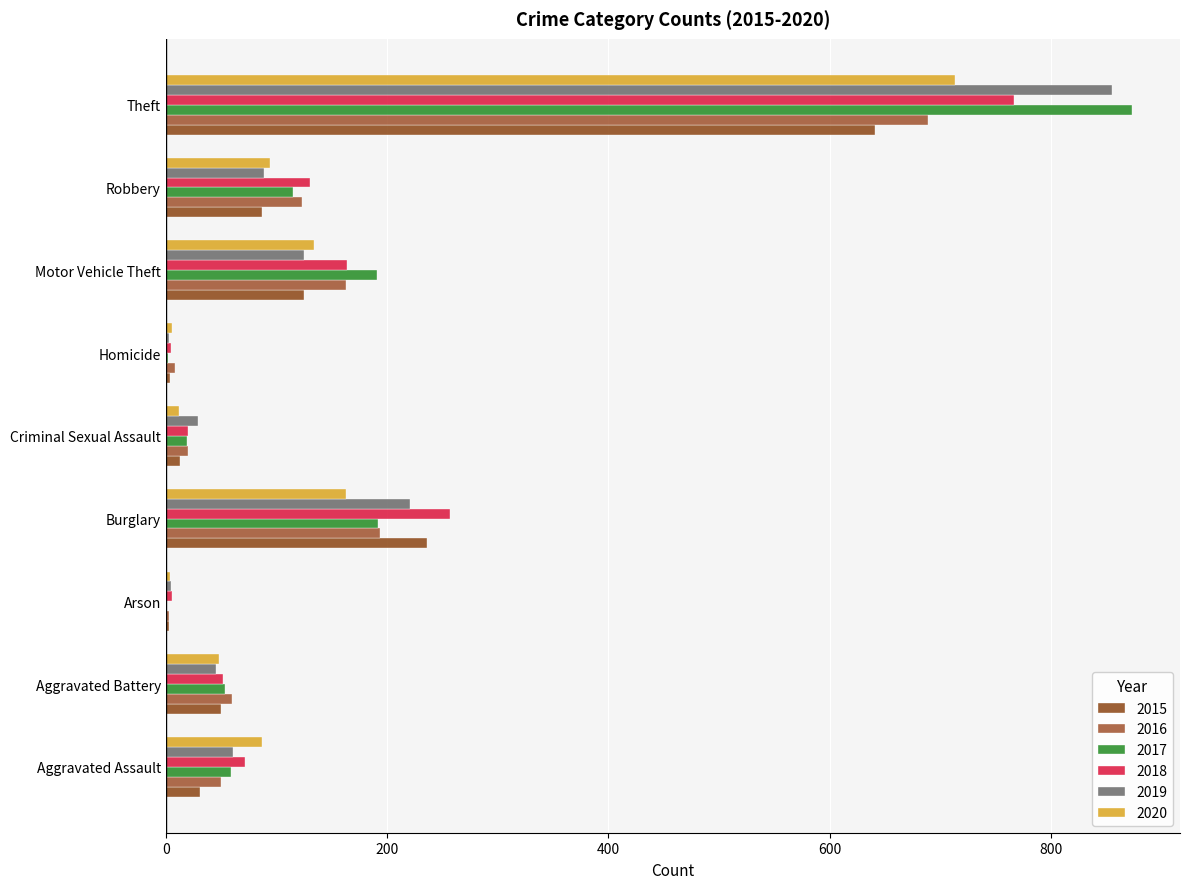

What is the difference between the highest and lowest values at Aggravated Assault?

56